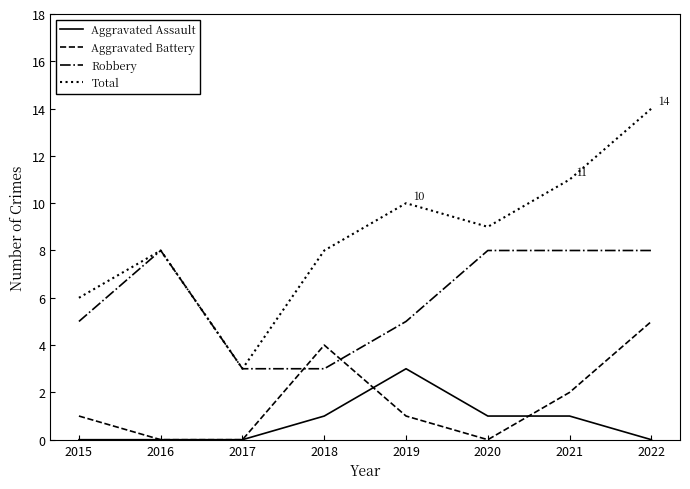

Reading left to right, list all the values displayed in this chart.

Aggravated Assault: 0	0	0	1	3	1	1	0
Aggravated Battery: 1	0	0	4	1	0	2	5
Robbery: 5	8	3	3	5	8	8	8
Total: 6	8	3	8	10	9	11	14